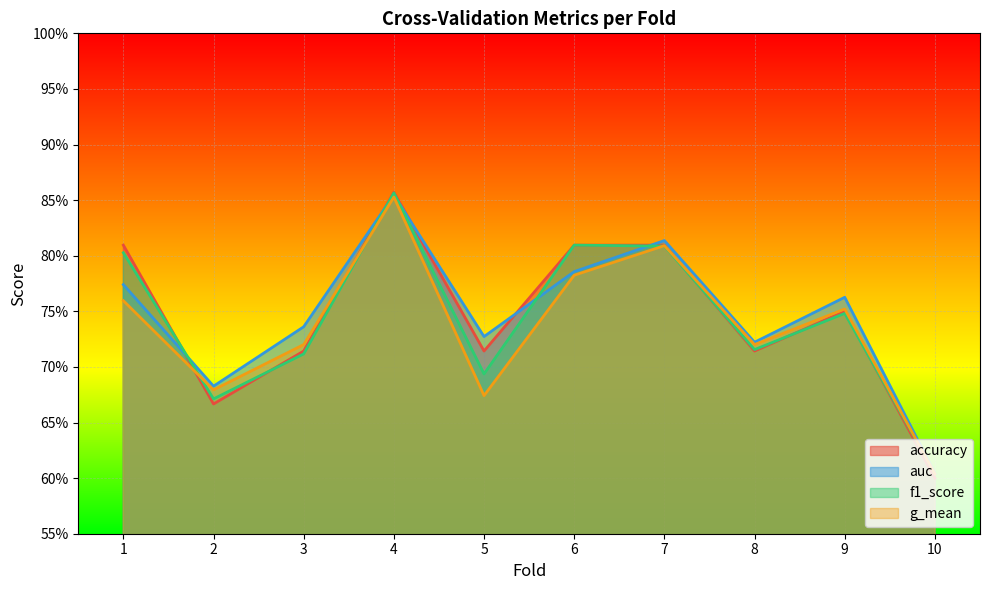

Rank the series at 3 from highest to lowest value.

auc, g_mean, accuracy, f1_score